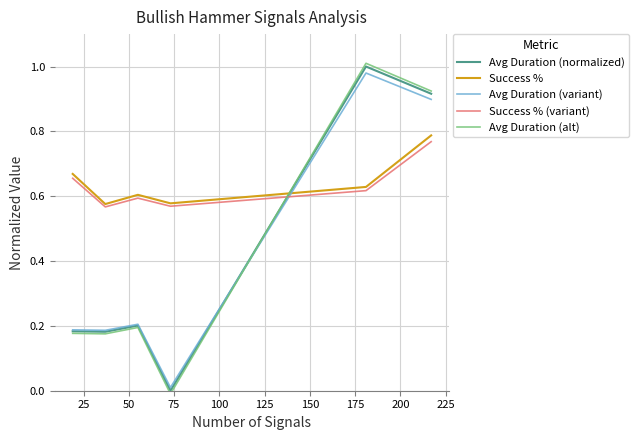

Which series has the widest spread of values?

Avg Duration (alt)